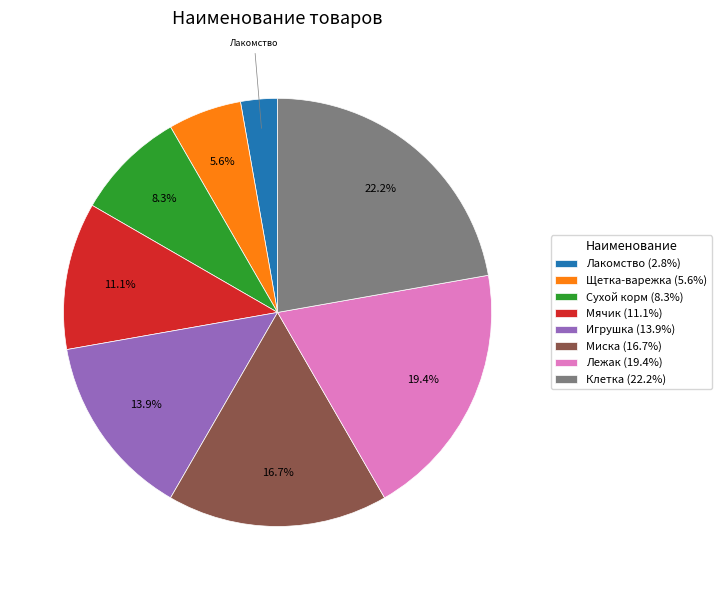

Does any single category account for the majority?

No